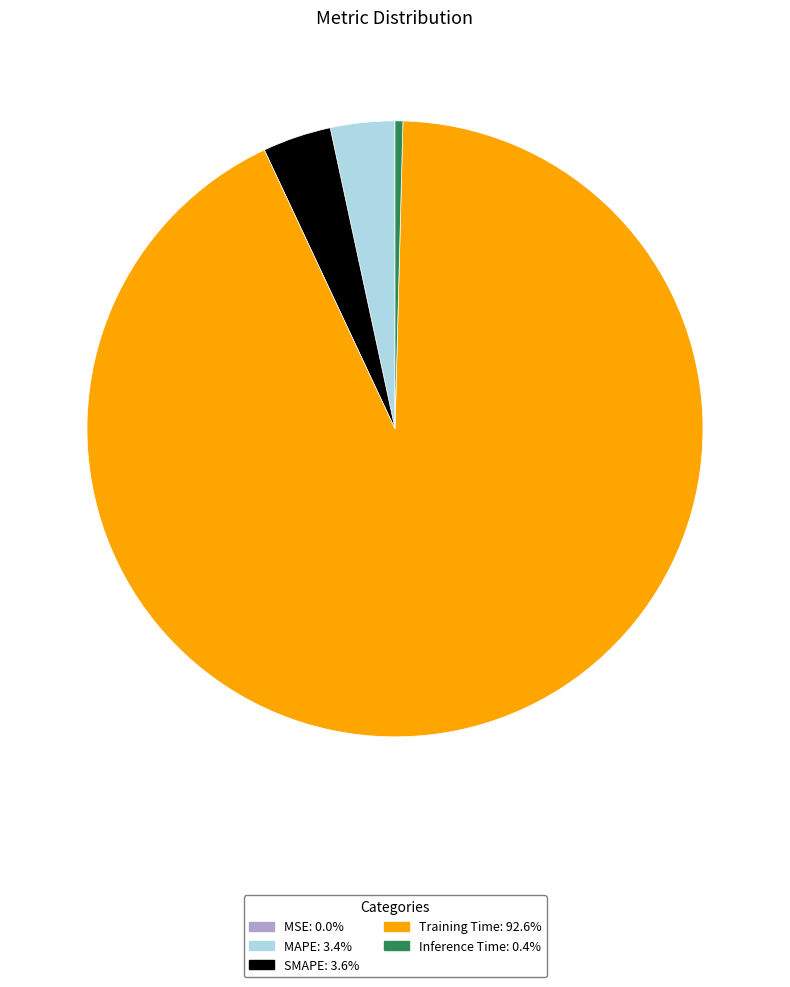

Is SMAPE the majority of the pie?

No